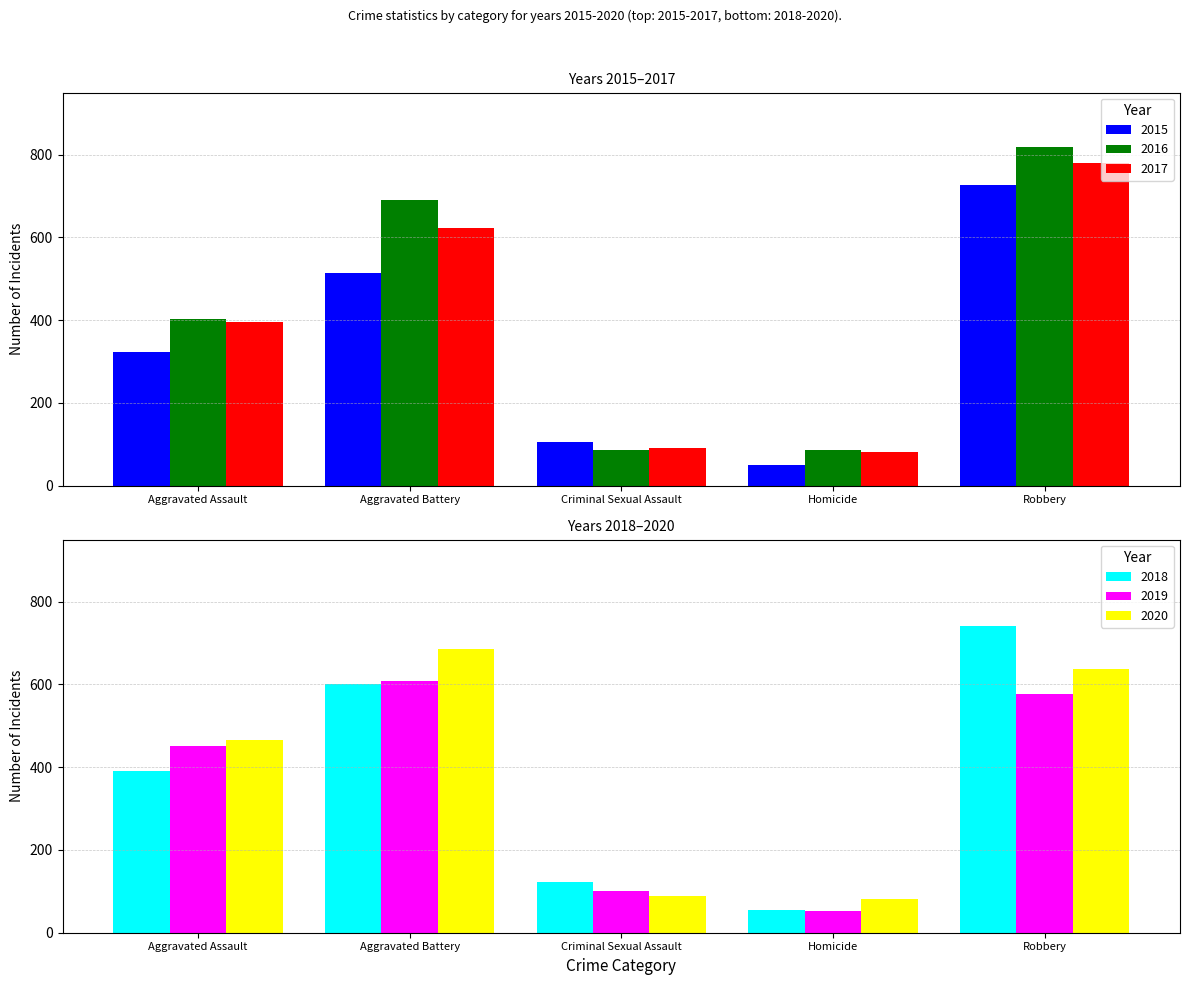

What is the value of the 2017 bar at the 1st from the left?

396